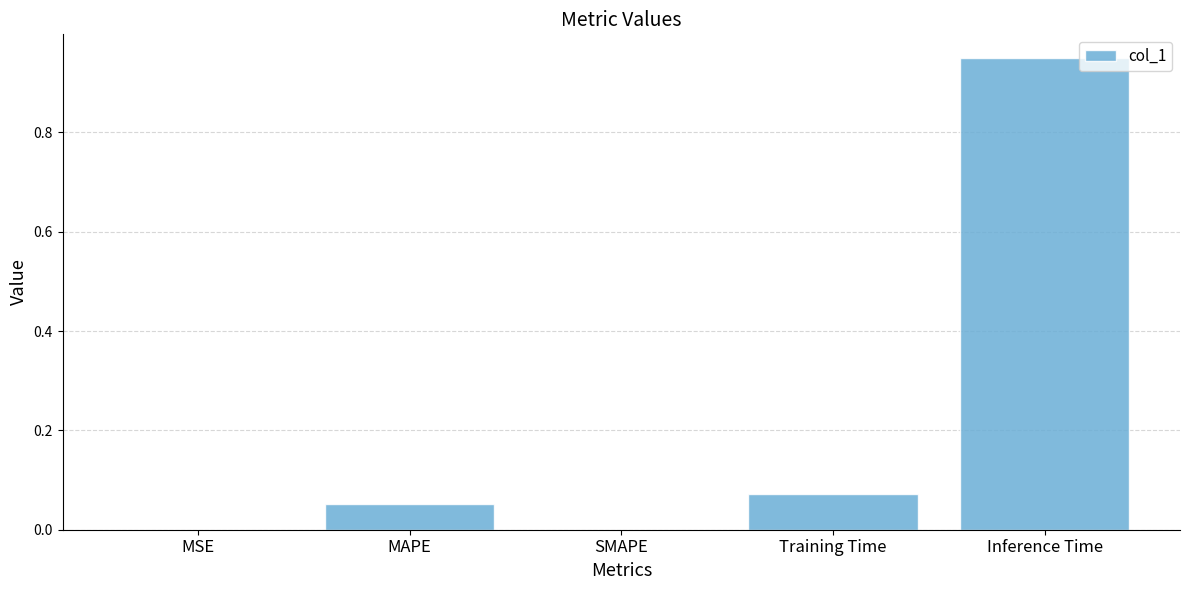

Which label corresponds to the largest value in the chart?

Inference Time